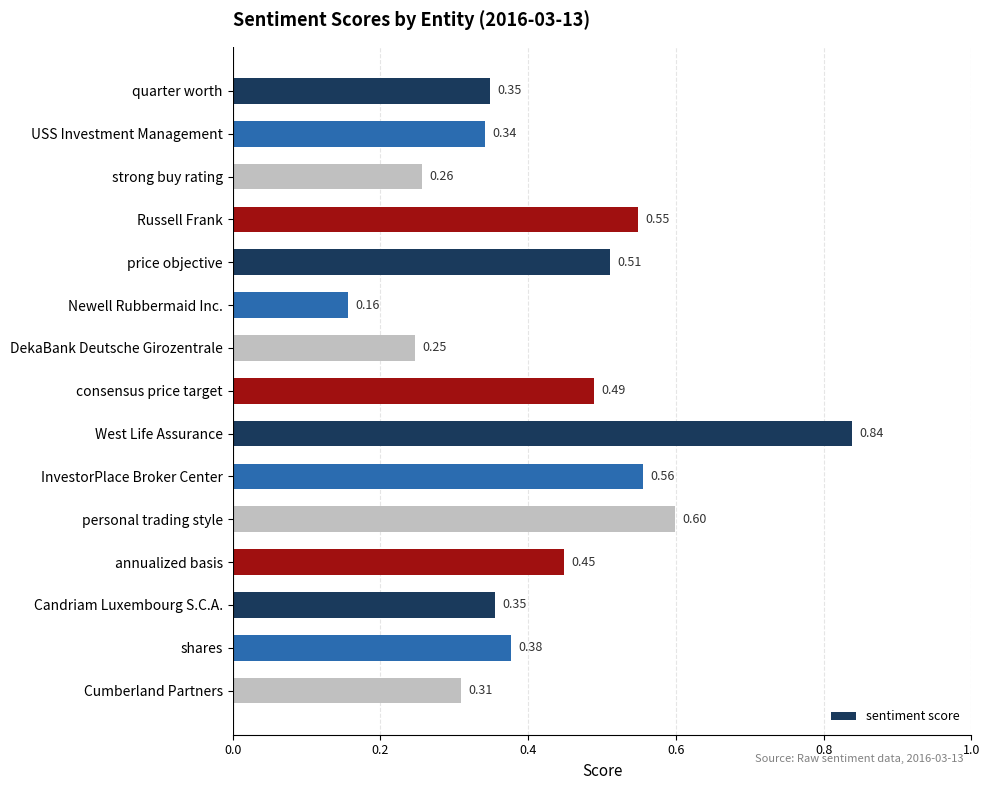

At which label is the value closest to 0?

Newell Rubbermaid Inc.